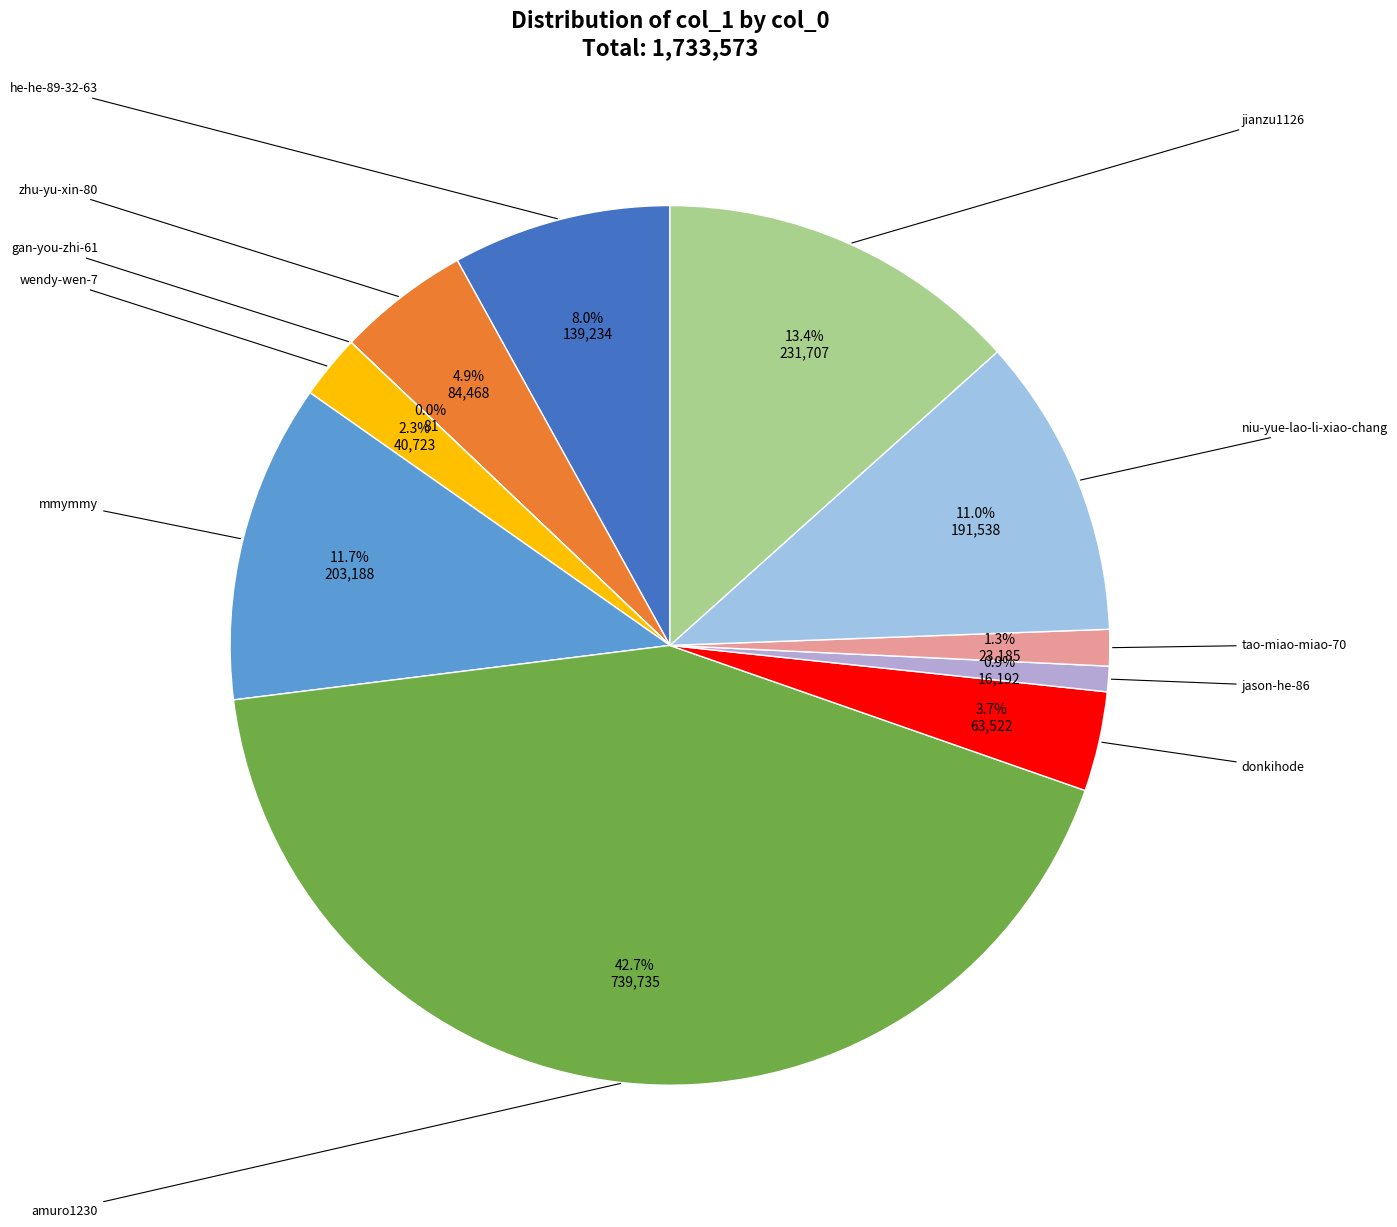

What is the largest slice in the pie chart?

amuro1230